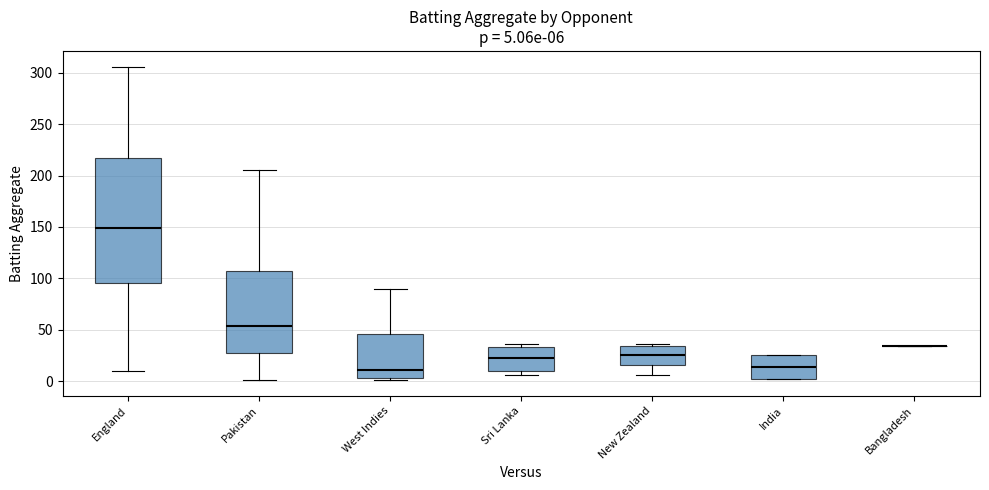

Comparing the boxes themselves (not the whiskers), which one is the tallest?

England